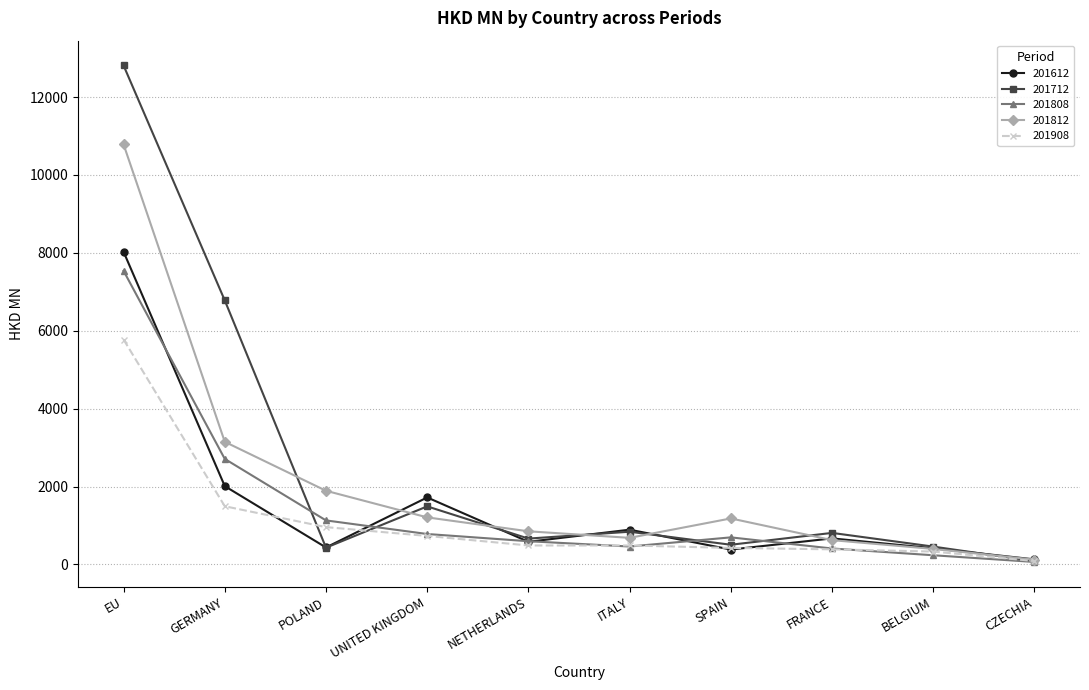

What is the label of the 8th point from the right?

POLAND